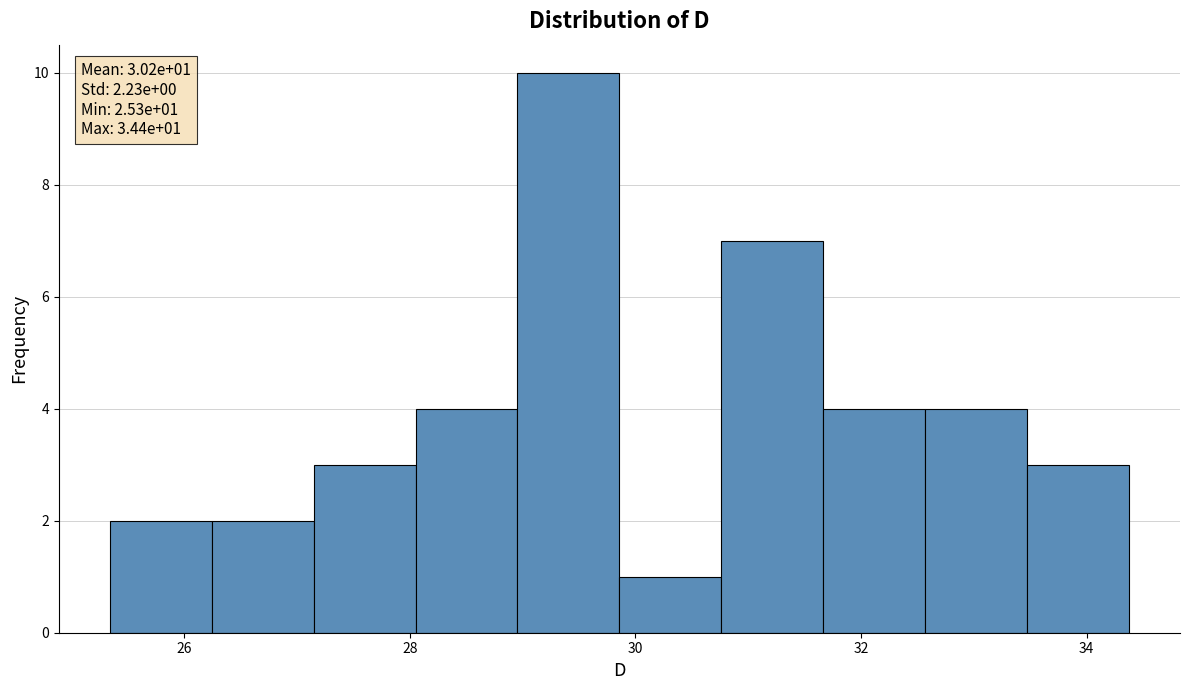

Over which range of the x-axis is the bar tallest?

29.0 to 29.8